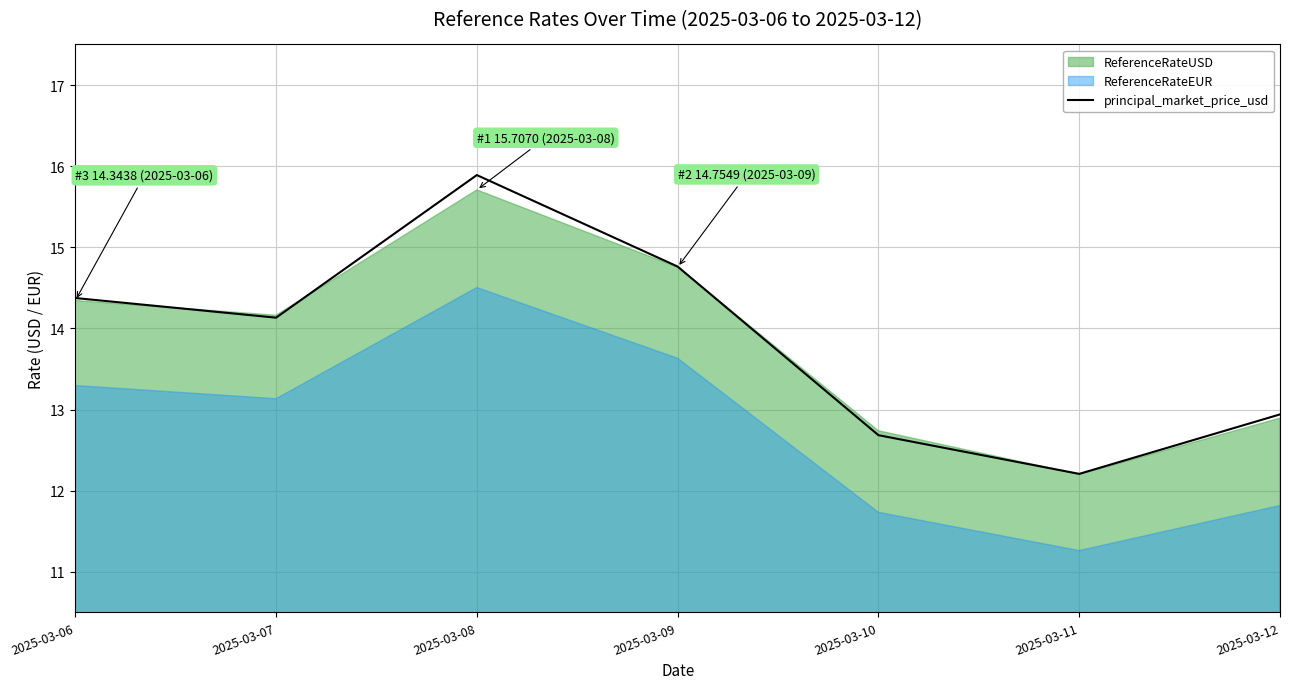

At which category does the chart reach its peak across all series?

2025-03-08